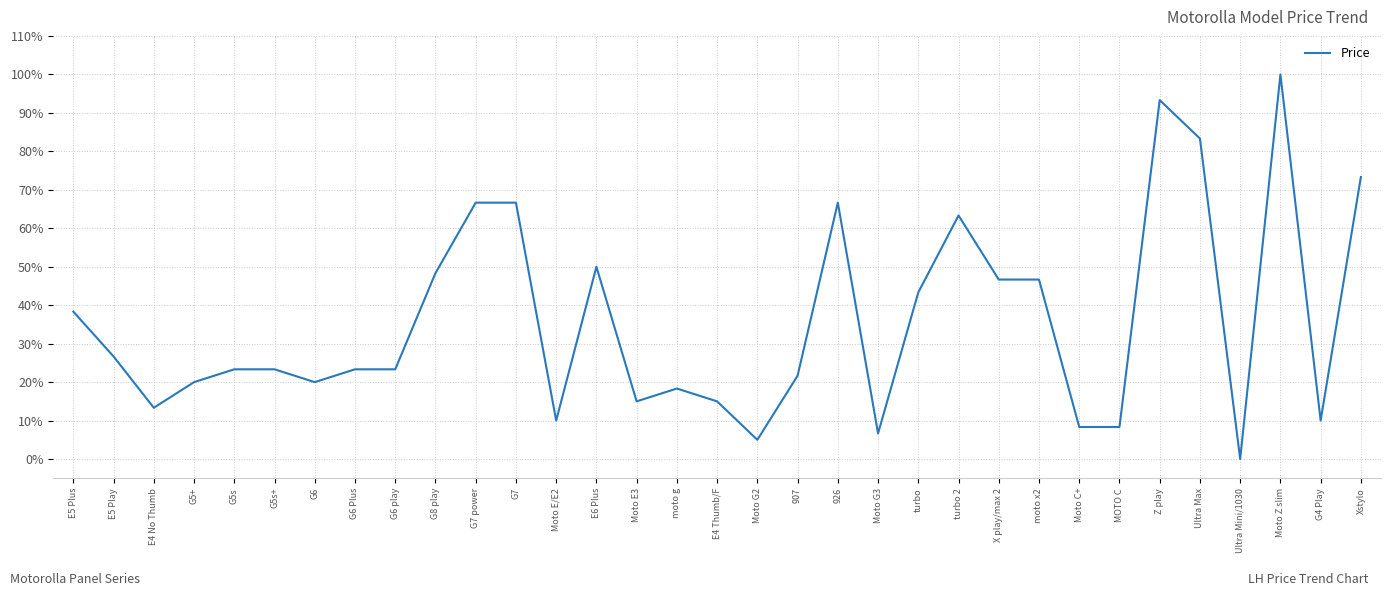

What value does the data have at Moto C+?

8.3